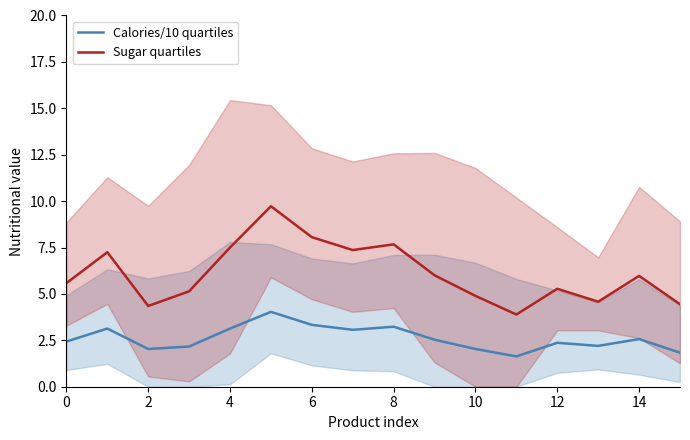

What is the difference between the second highest and second lowest values in the Sugar quartiles series?

3.7